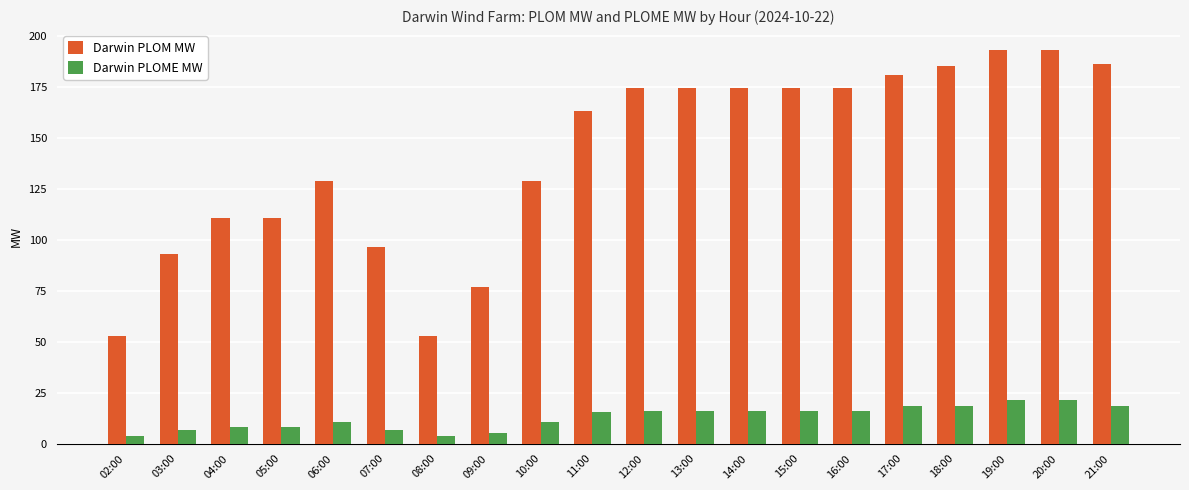

The Darwin PLOM MW series shows 45.1 at 14:00. True or false?

False